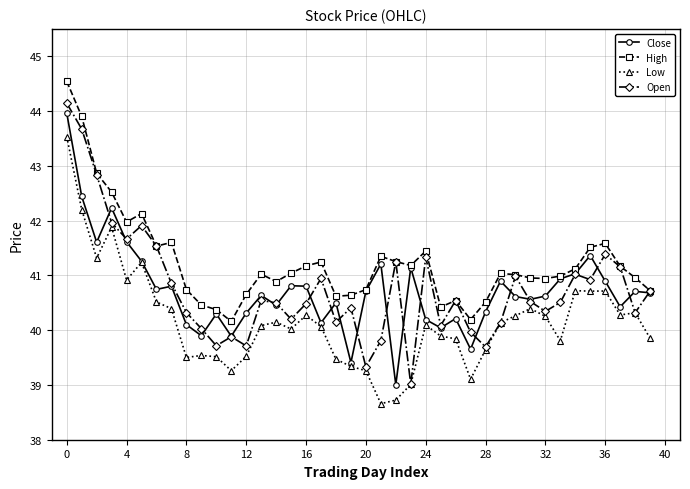

In Close, how many points are lower than both neighbors (excluding endpoints)?

12